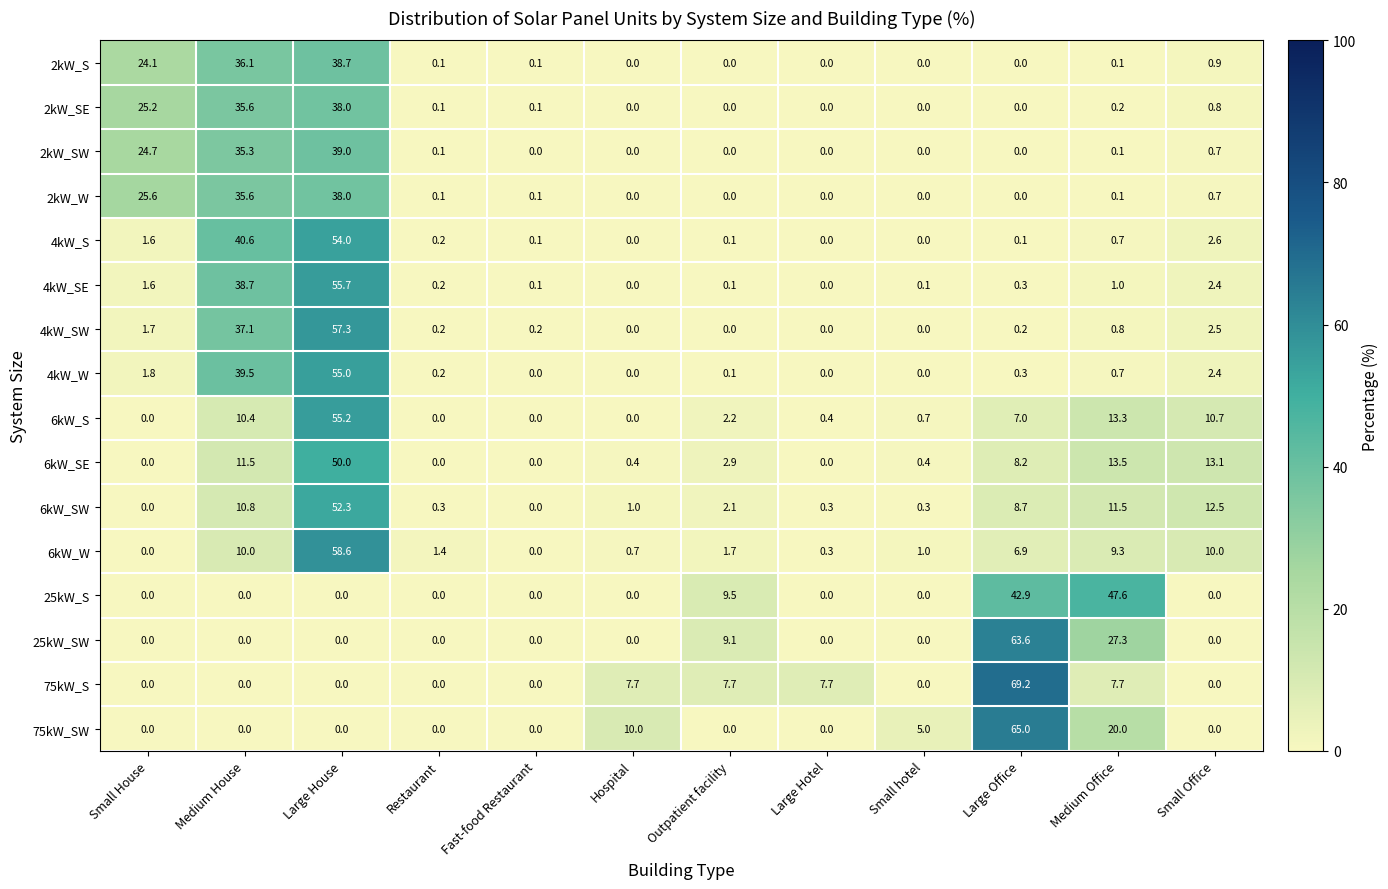

Which category has the highest value in the 25kW_S series?

Medium Office